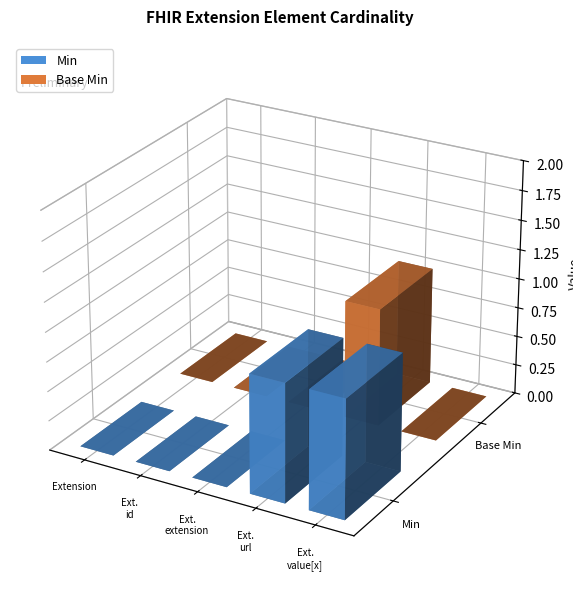

Count the number of categories in the chart.

5